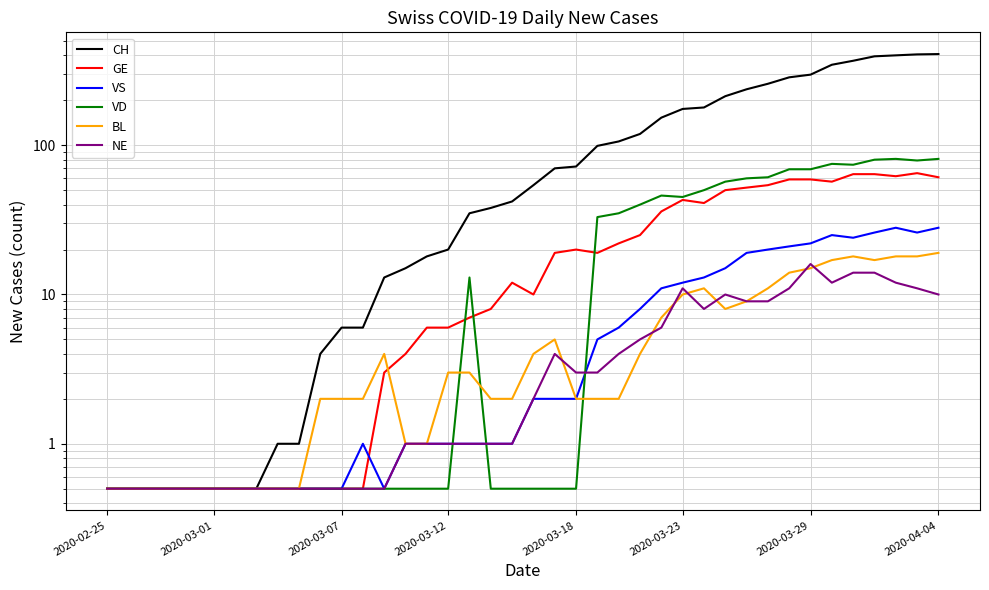

Which has a higher value, 31 or 14?

31